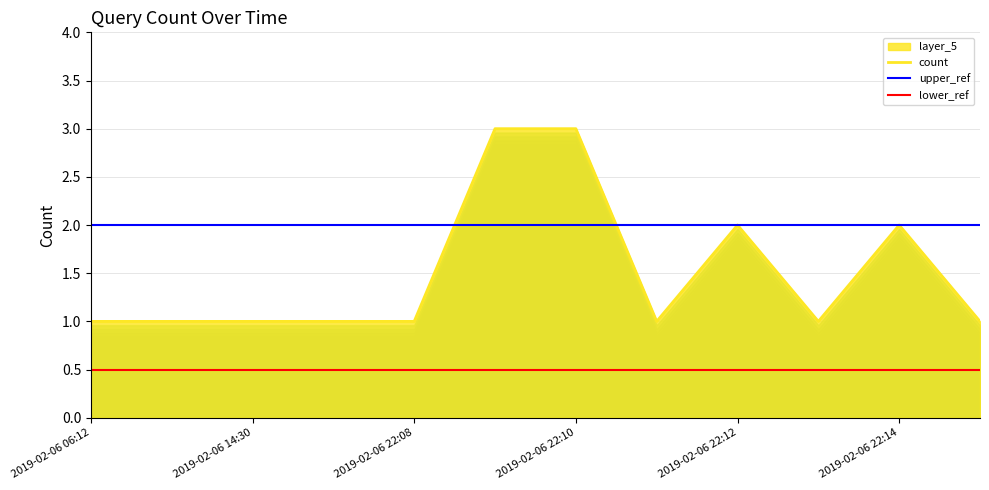

What is the maximum value for count?

3